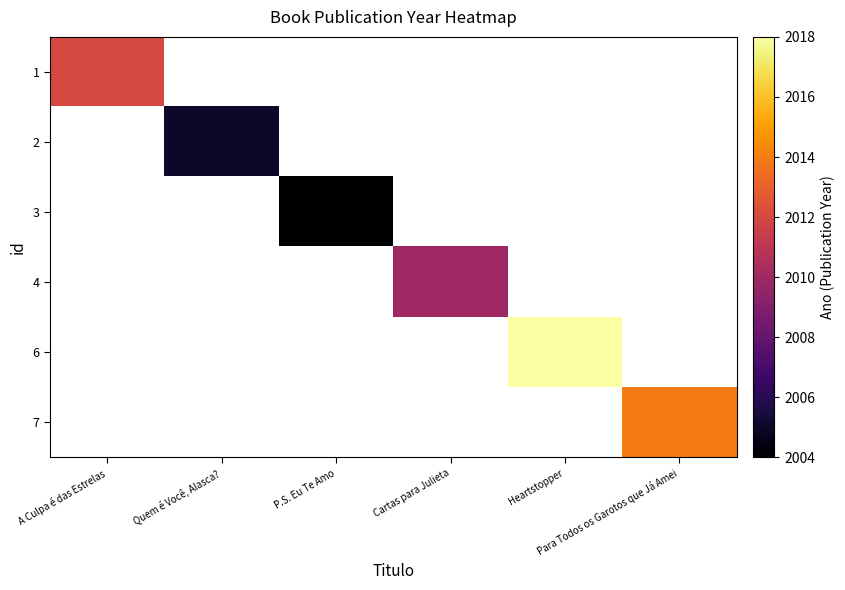

What is the maximum value shown in the chart?

2018.0